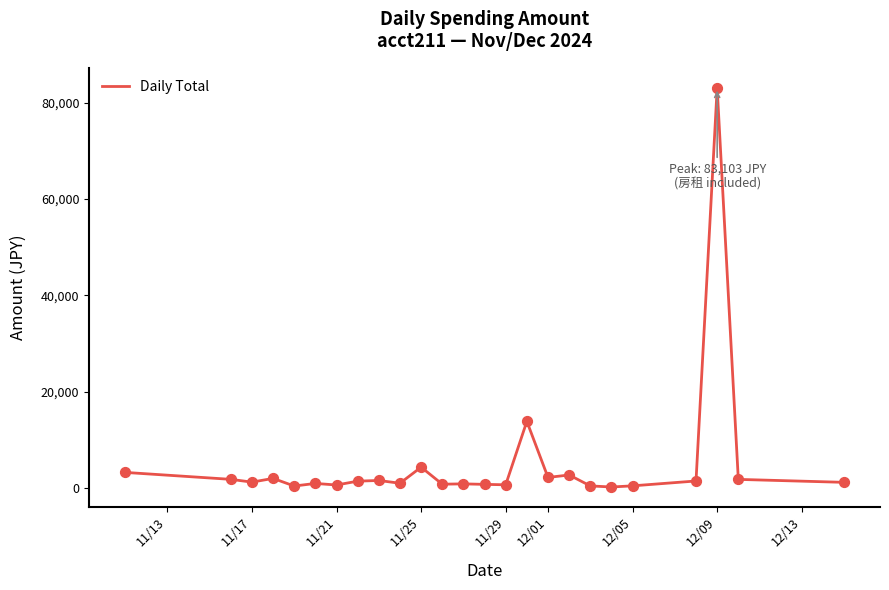

What is the difference between the maximum and minimum values?

82850